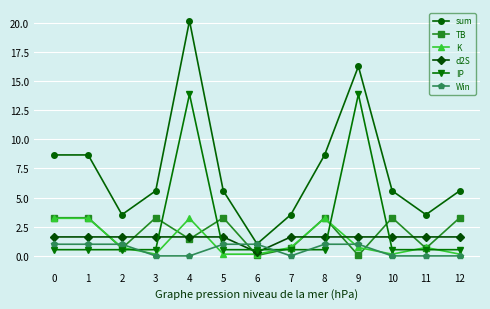

What is the maximum value shown in the chart?

20.2